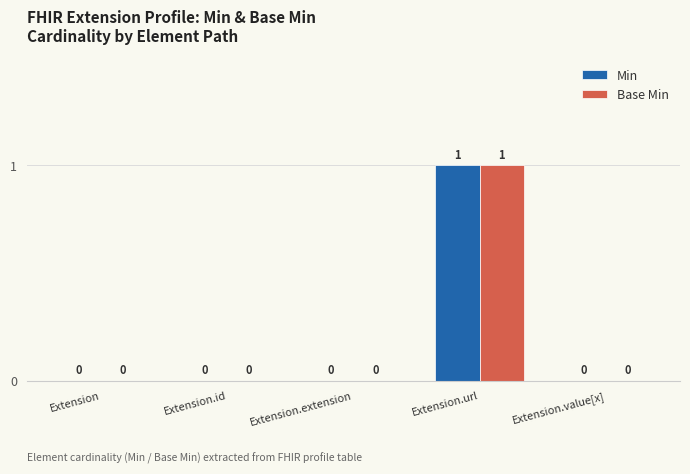

Which category has the highest value across all series?

Extension.url